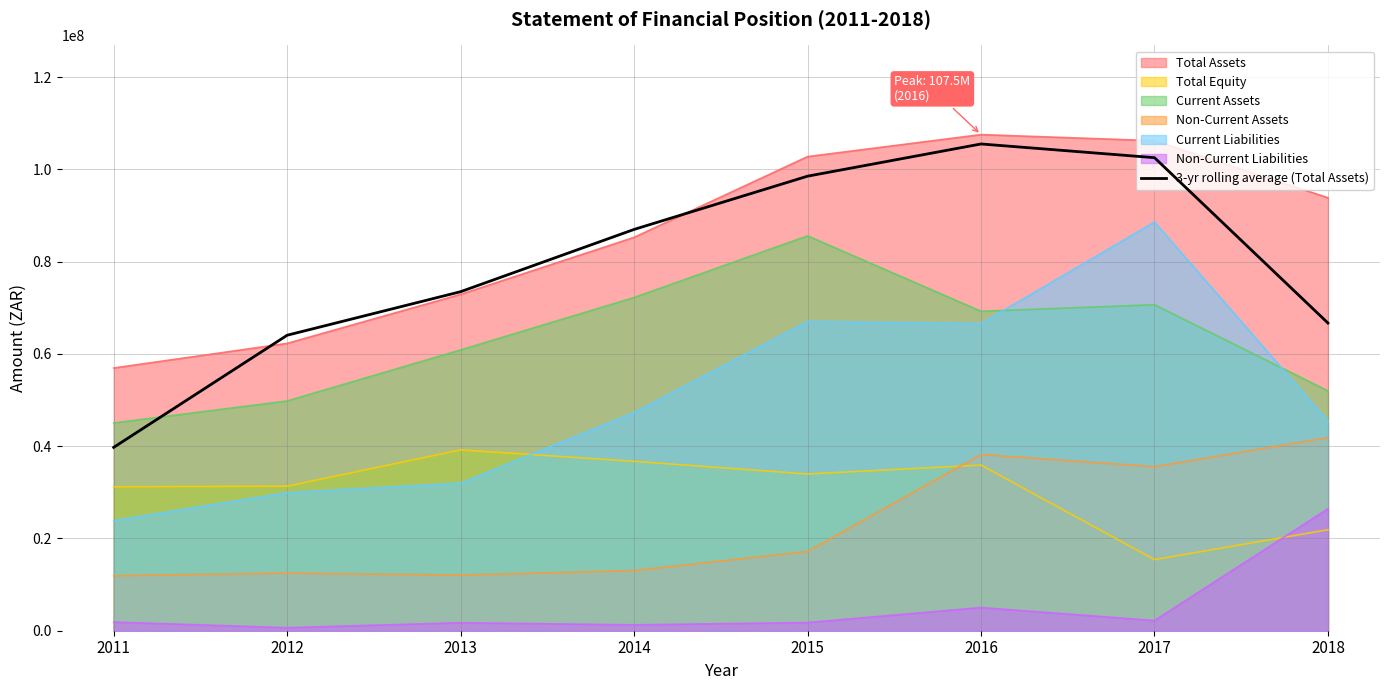

Is the value of Current Liabilities at 2014 greater than the value of Non-Current Liabilities at 2016?

Yes